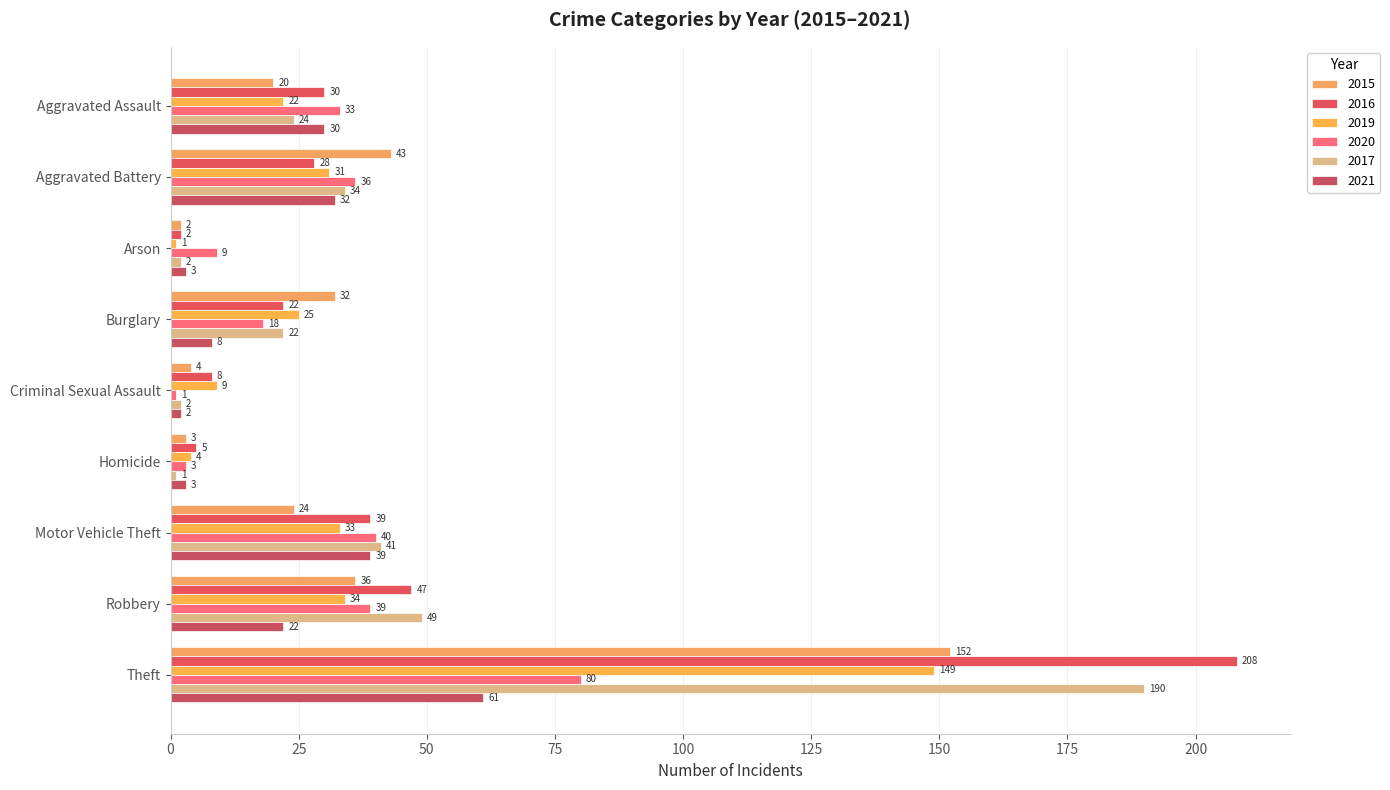

Reading left to right, what are all the values shown in this chart?

2015: 20	43	2	32	4	3	24	36	152
2016: 30	28	2	22	8	5	39	47	208
2019: 22	31	1	25	9	4	33	34	149
2020: 33	36	9	18	1	3	40	39	80
2017: 24	34	2	22	2	1	41	49	190
2021: 30	32	3	8	2	3	39	22	61